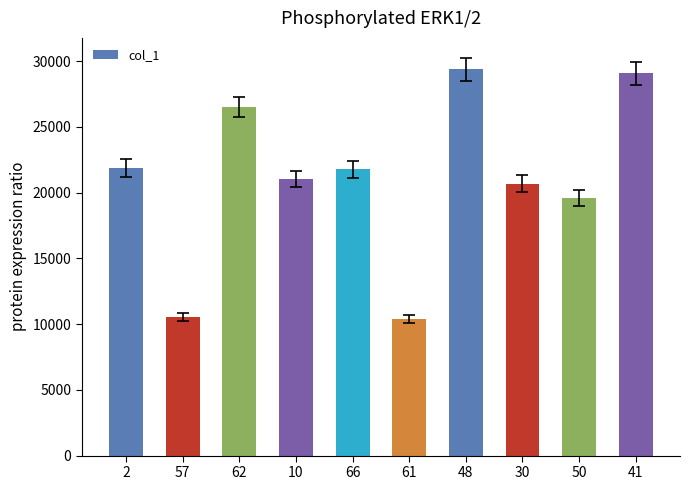

Approximately how many times larger is the value at 62 compared to 10?

1.3